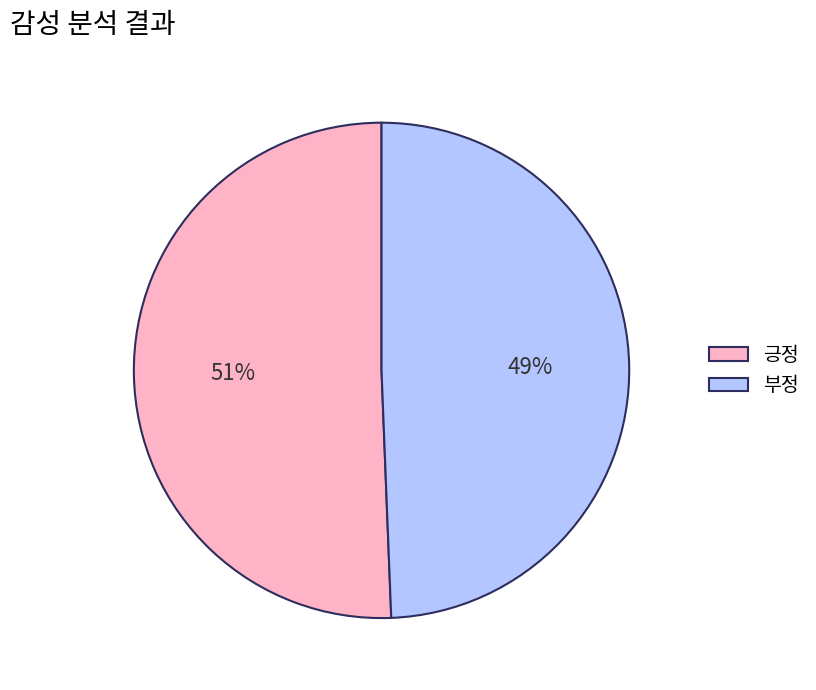

Combined, do 부정 and 긍정 account for over 50%?

Yes